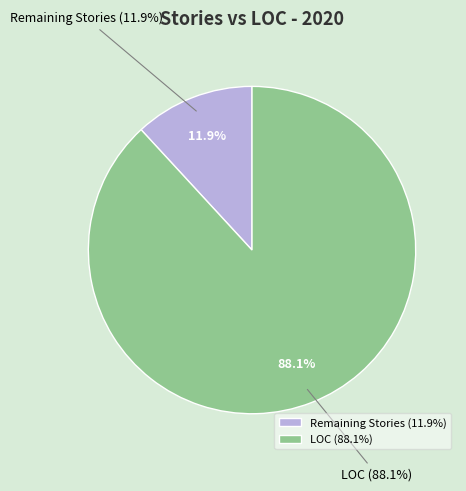

To the nearest percent, what percentage of the pie is Remaining Stories?

12%